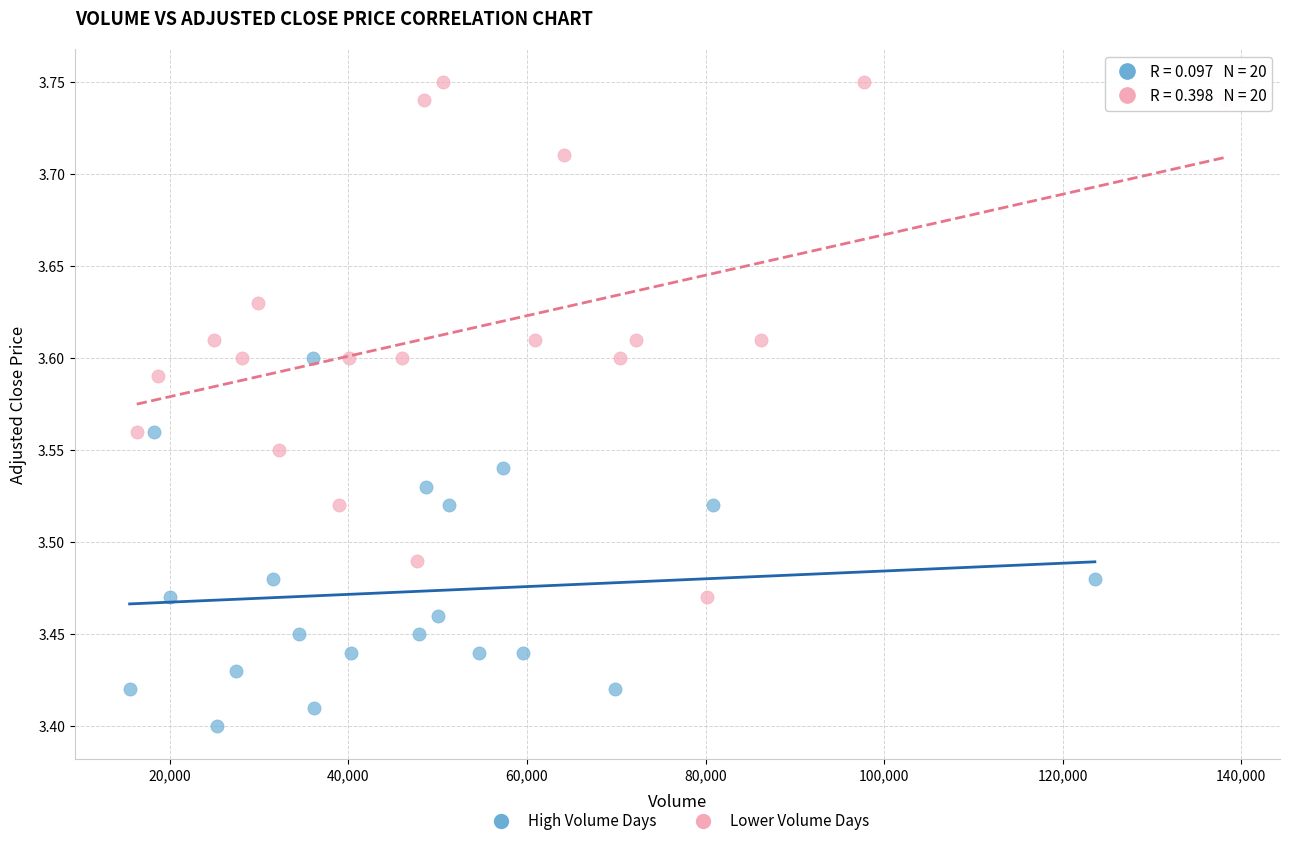

Which series reaches the maximum Y coordinate?

Lower Volume Days